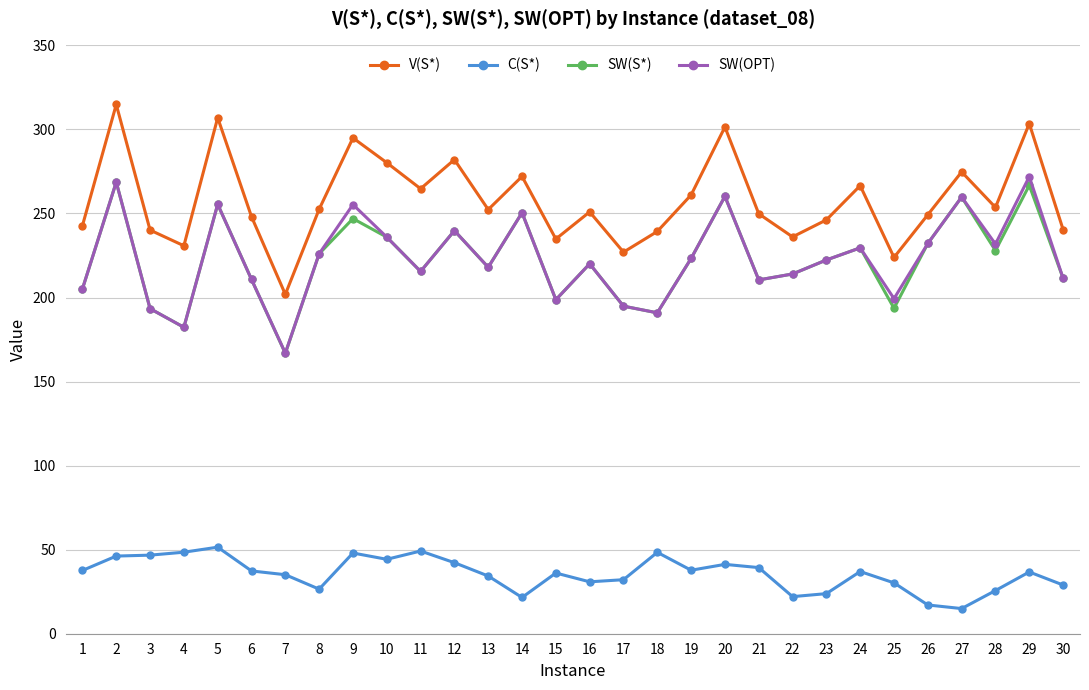

What is the sum of the SW(S*) values at 14 and 17?

445.3